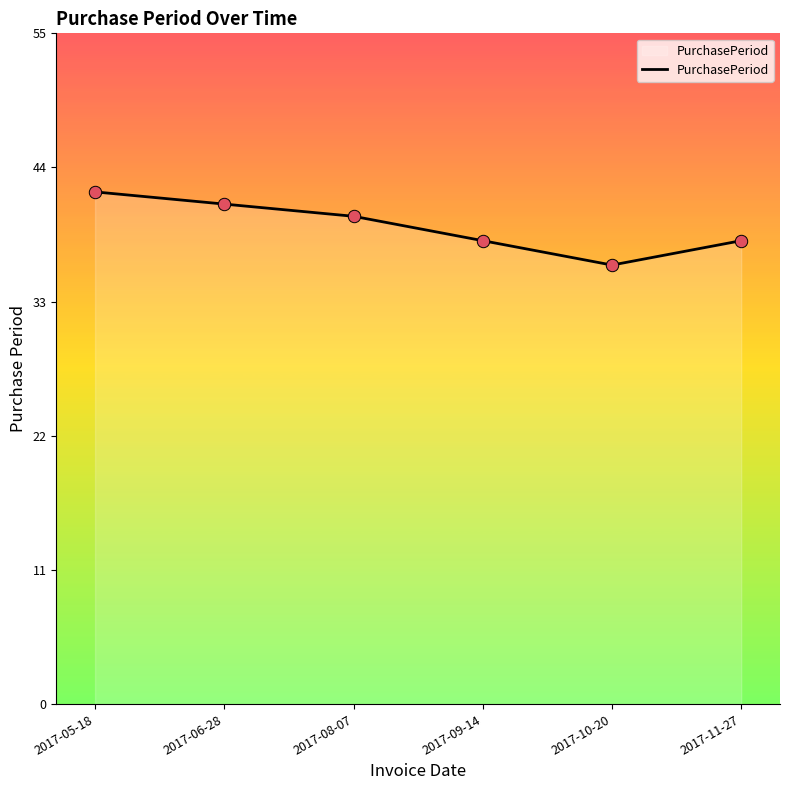

Which has a higher value, 2017-08-07 or 2017-11-27?

2017-08-07